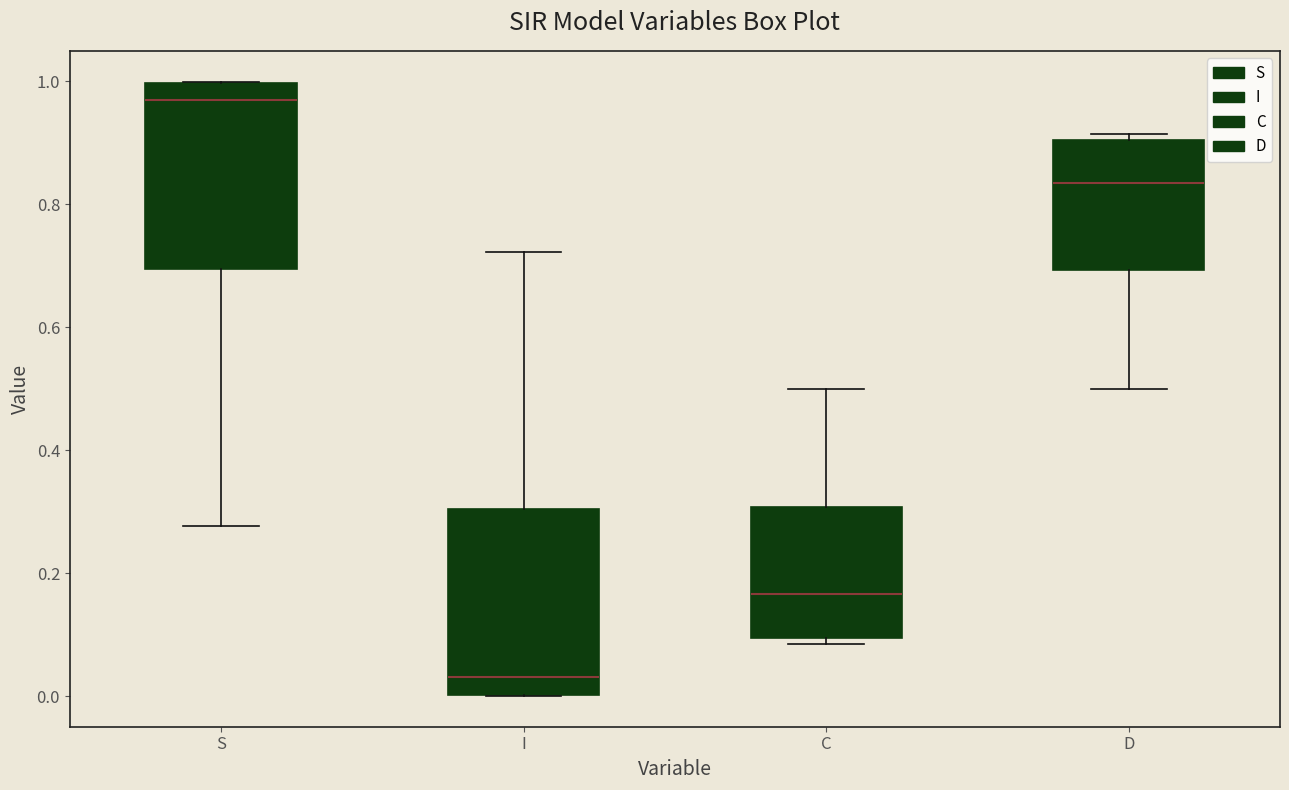

Which box has the highest median line?

S